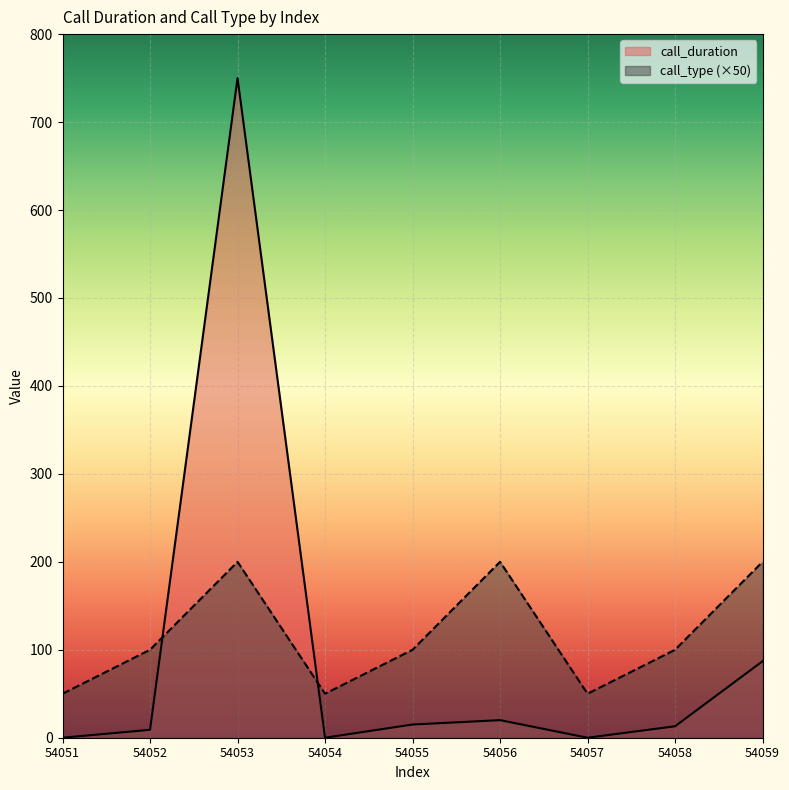

At which label does call_type reach its minimum?

54051